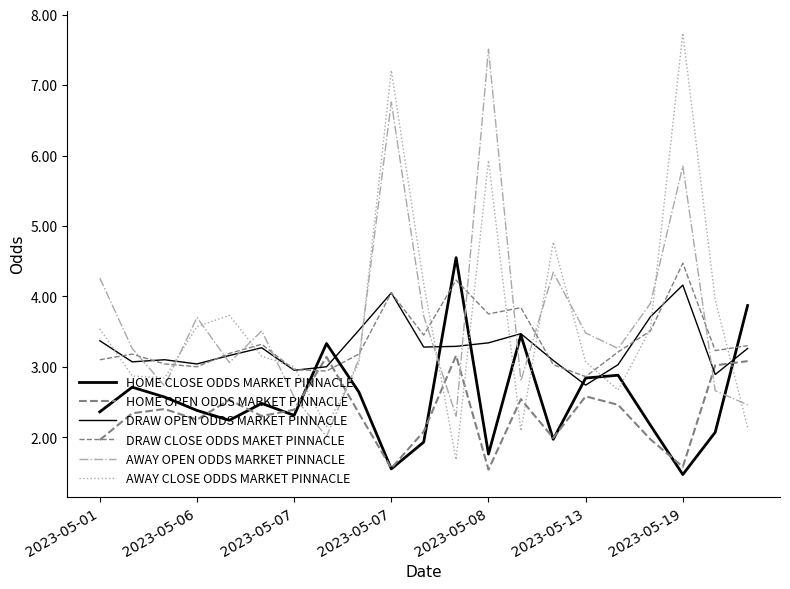

Does the chart display data point markers on the line(s)?

No